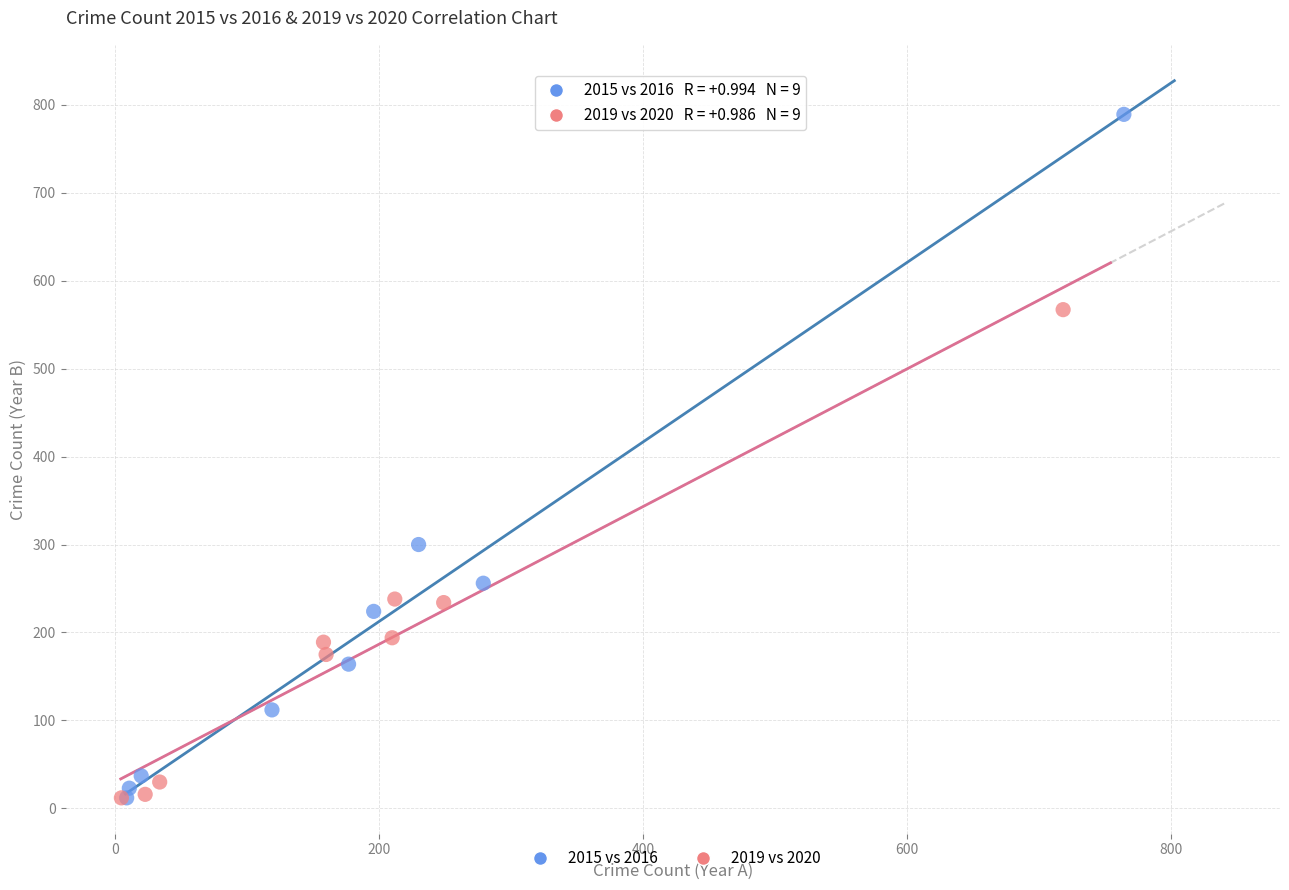

Which series reaches the maximum Y coordinate?

2015 vs 2016